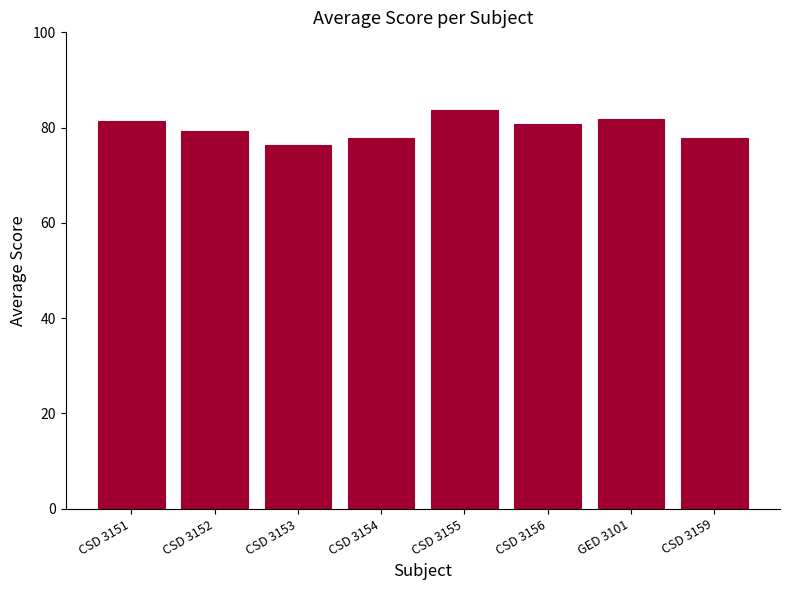

Reading right to left, extract all data points from this chart.

77.9	81.8	80.7	83.6	77.9	76.4	79.2	81.3